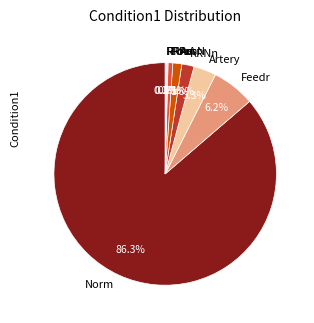

How much of the chart is everything except Artery?

96.7%